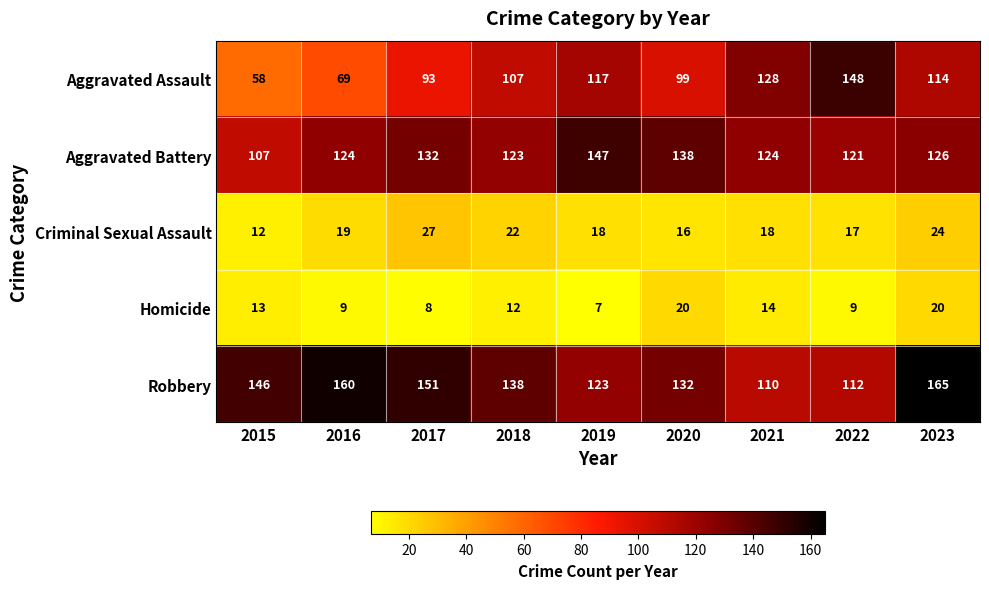

List the series in order of their peak value, lowest first.

Homicide, Criminal Sexual Assault, Aggravated Battery, Aggravated Assault, Robbery